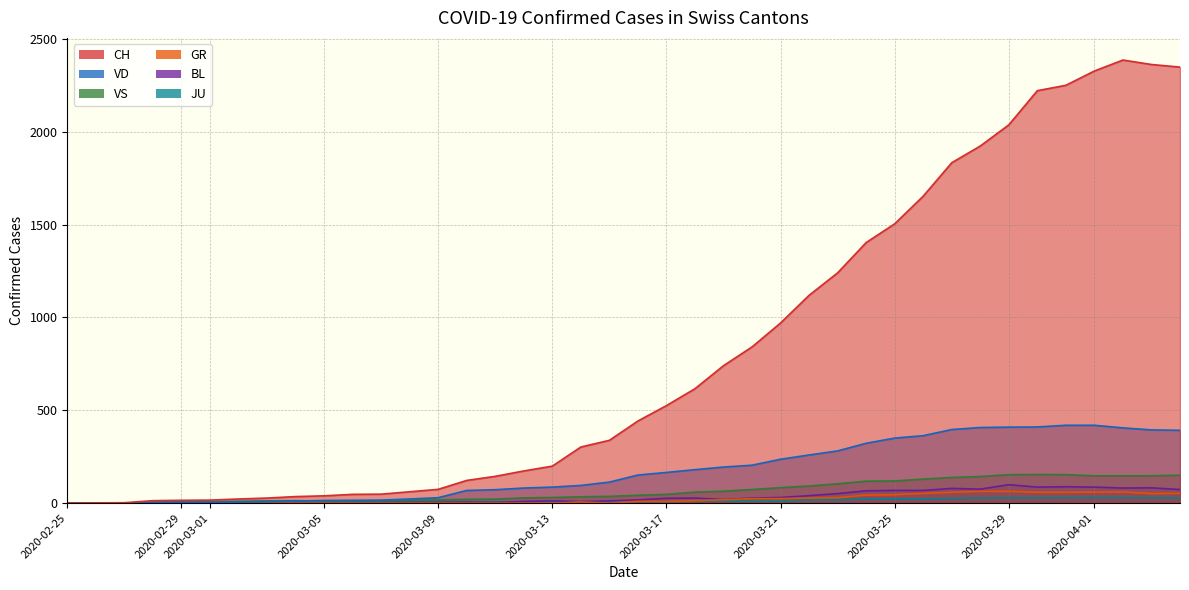

True or false: BL and VD intersect in this chart.

False